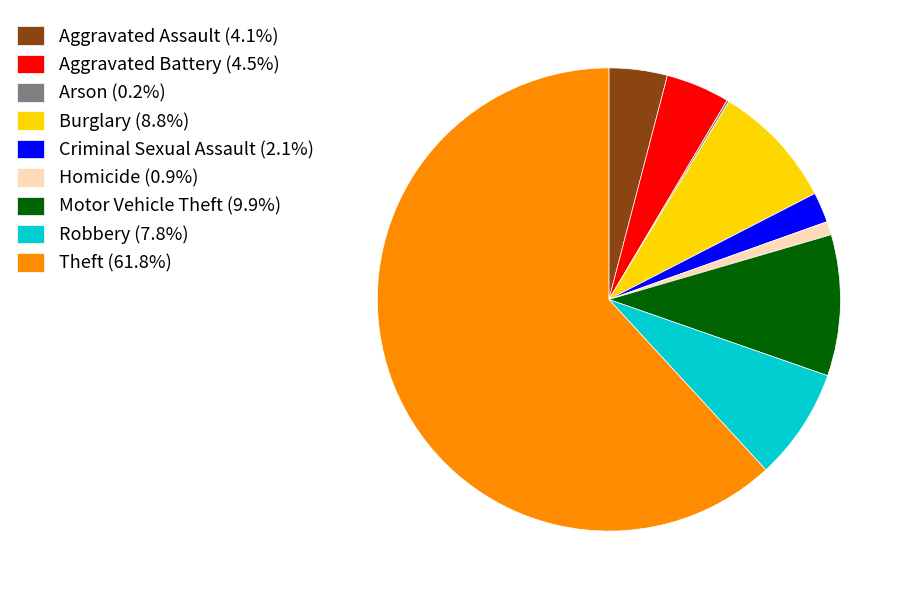

Combined, do Motor Vehicle Theft (9.9%) and Aggravated Assault (4.1%) account for over 50%?

No